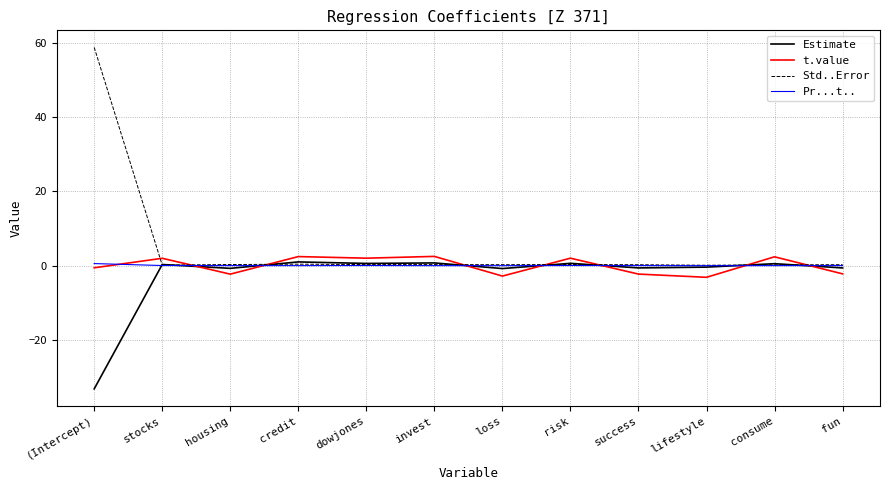

Which series has the largest range (max minus min)?

Std..Error